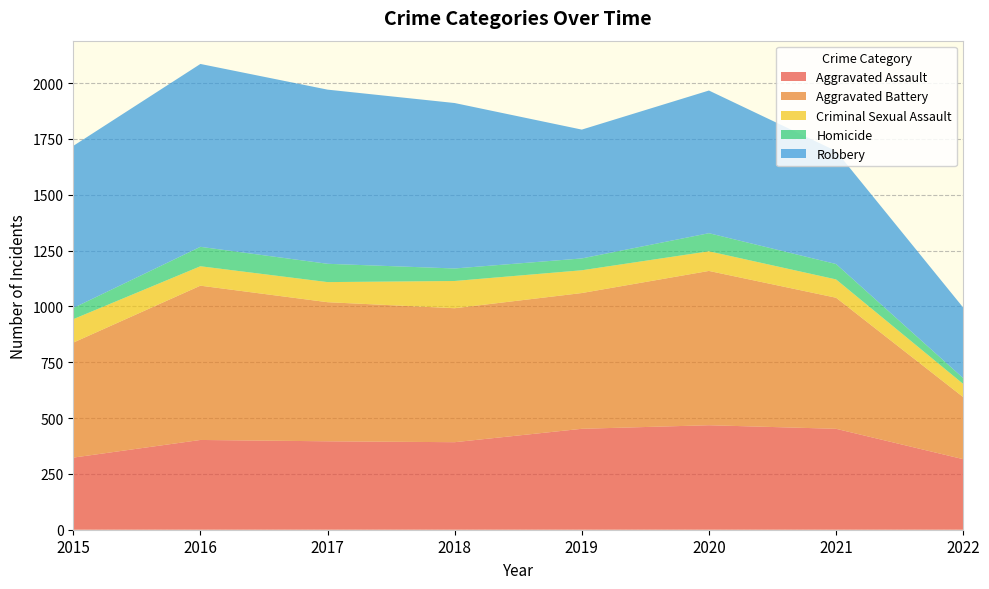

Reading right to left, extract all data points from this chart.

Aggravated Assault: 316	452	468	452	392	396	402	323
Aggravated Battery: 278	587	691	608	600	623	691	515
Criminal Sexual Assault: 59	82	88	102	122	90	87	105
Homicide: 26	69	81	53	56	82	87	50
Robbery: 316	506	639	577	741	780	819	726